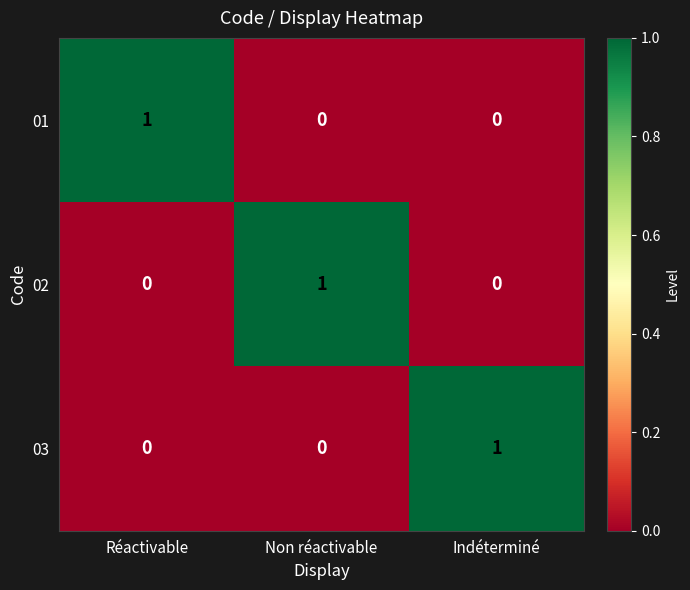

At which label does 02 reach its peak?

Non réactivable